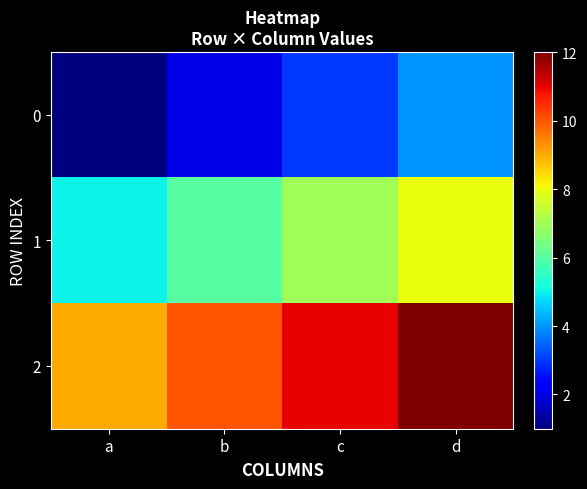

What is the difference between the highest and lowest values at d?

8